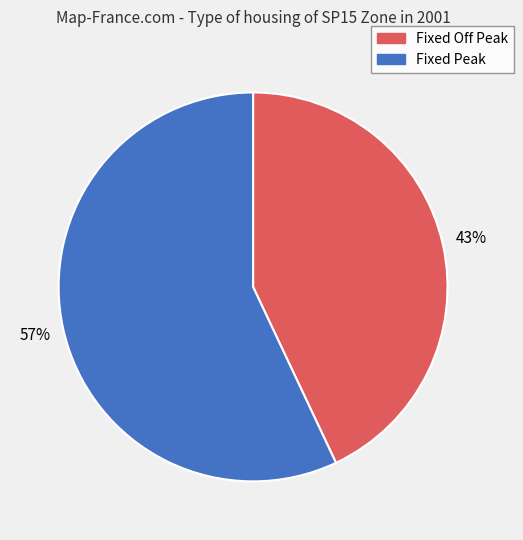

Count the number of slices in the pie.

2